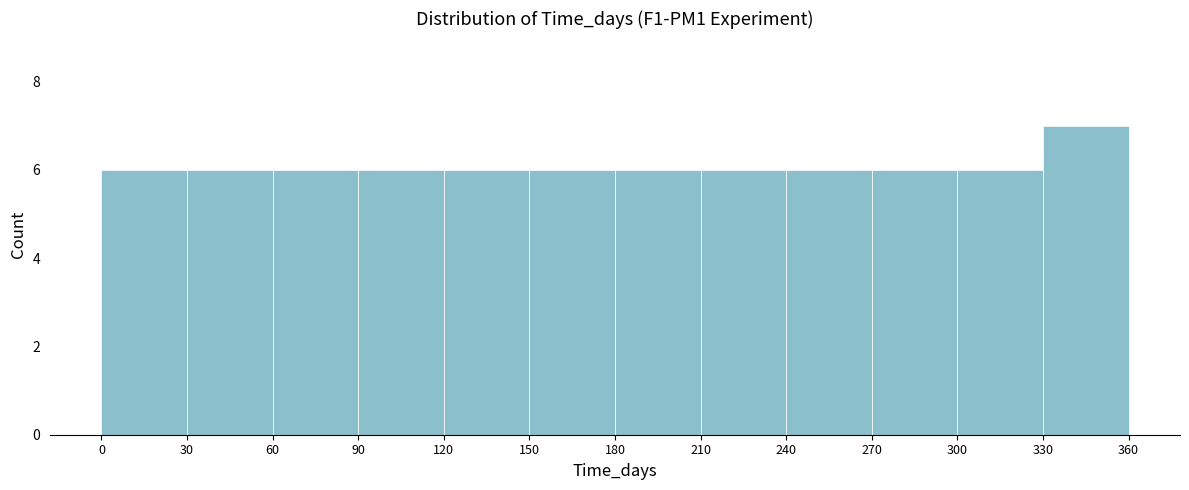

Reading left to right, list every bar in this chart as the range it spans on the x-axis followed by its height. The values are not printed on the chart, so give them approximately, as read against the axis.

0 to 30: 6
30 to 60: 6
60 to 90: 6
90 to 120: 6
120 to 150: 6
150 to 180: 6
180 to 210: 6
210 to 240: 6
240 to 270: 6
270 to 300: 6
300 to 330: 6
330 to 360: 7